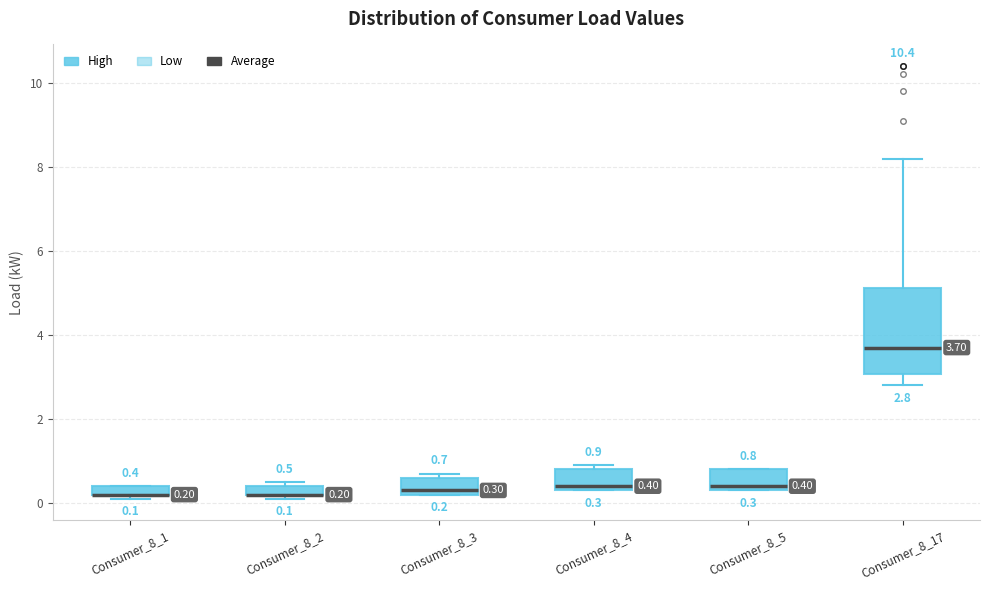

Which box is the tallest, from its lower edge to its upper edge?

Consumer_8_17